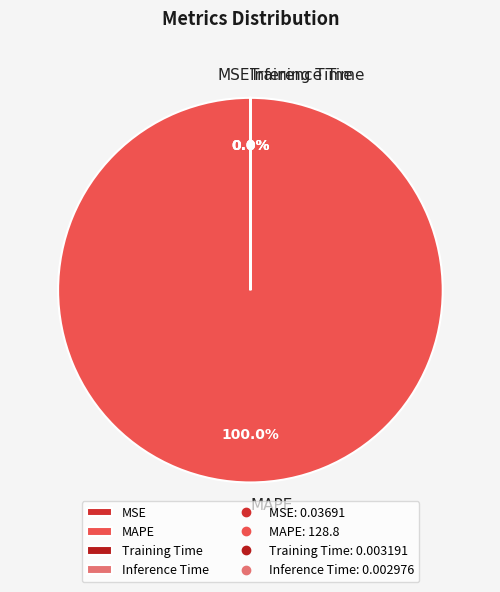

What is the majority slice?

MAPE